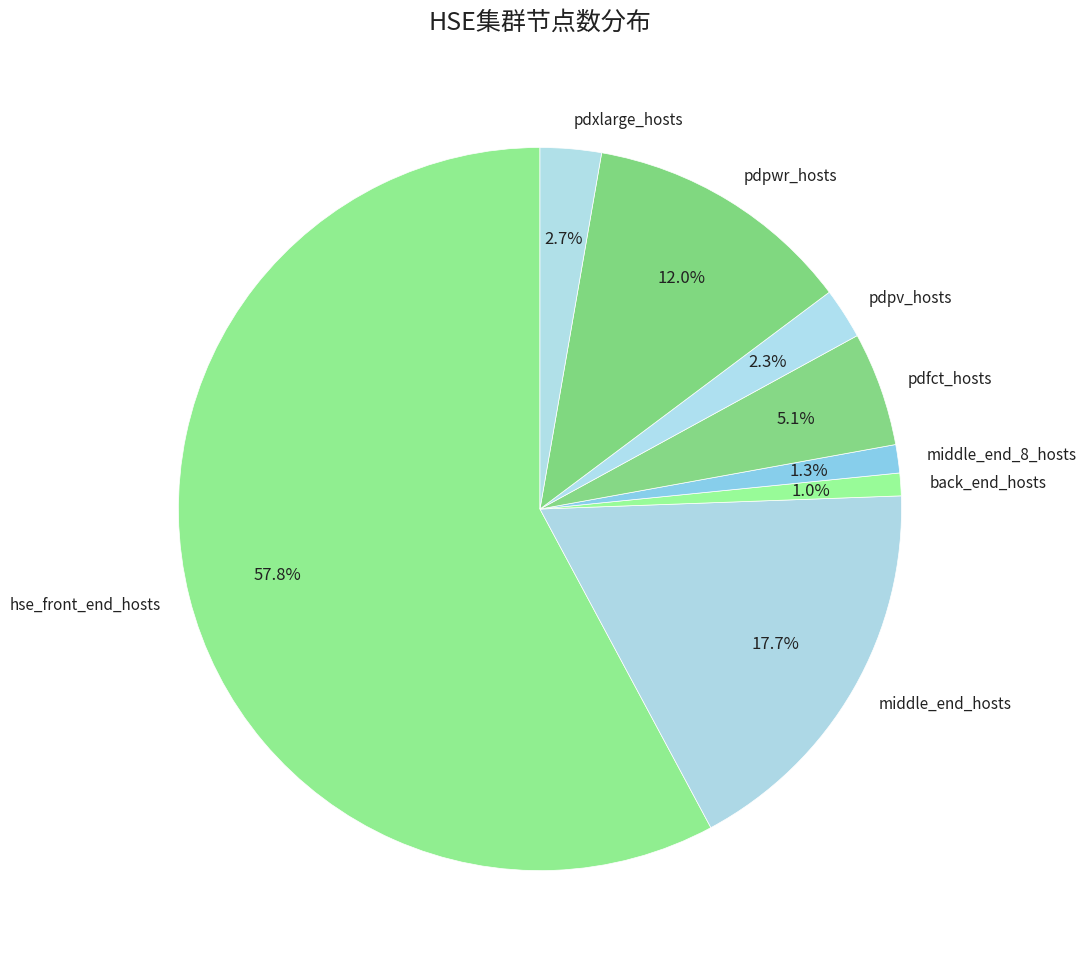

To the nearest percent, what is the combined percentage of pdpwr_hosts and middle_end_hosts?

30%